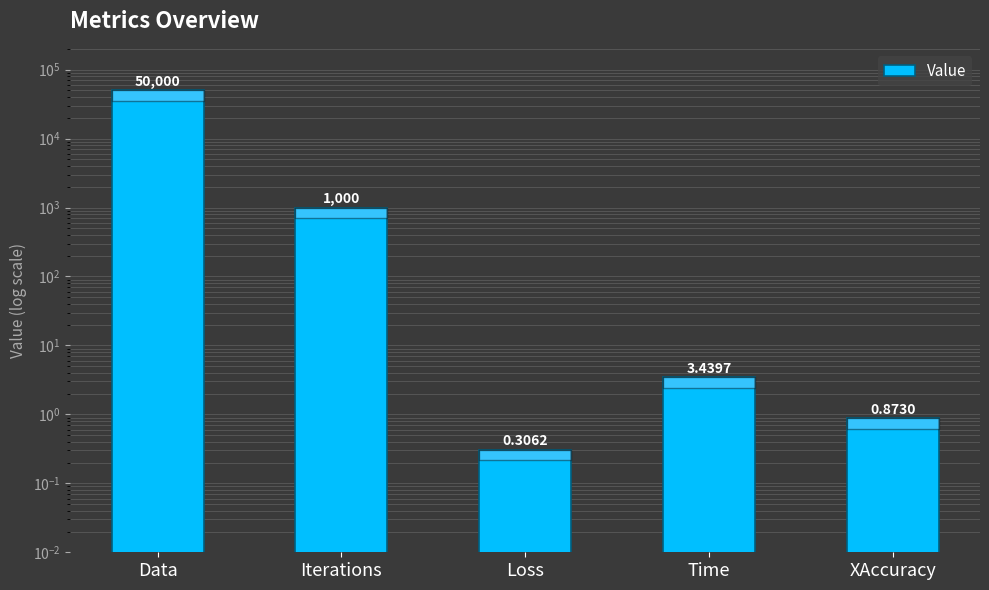

What position from the left is Iterations?

2